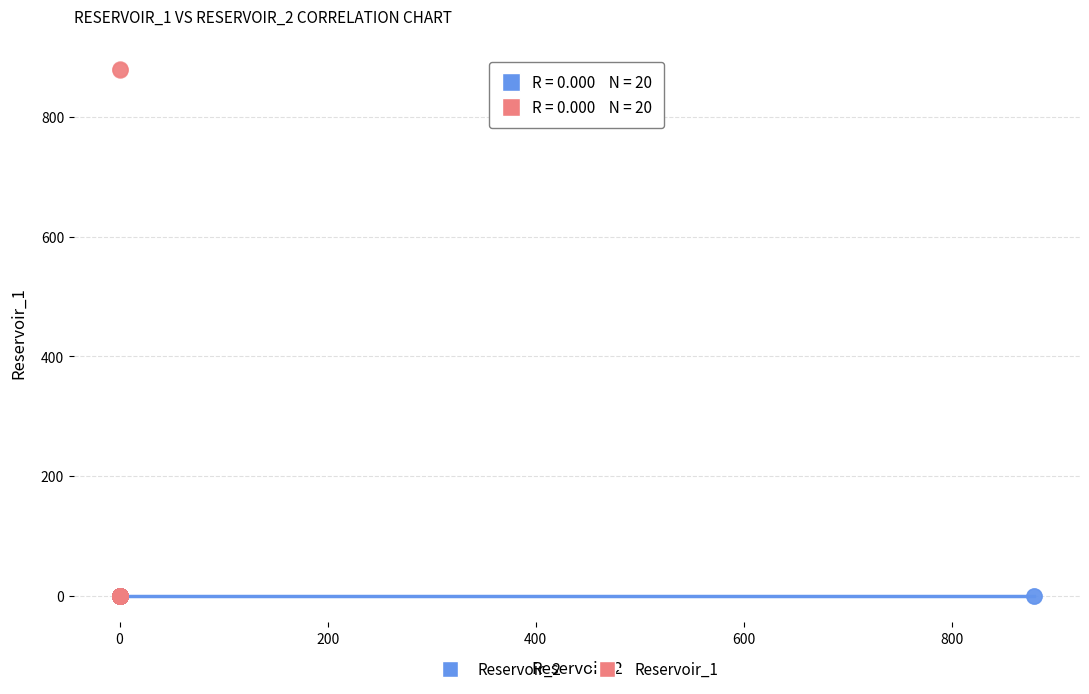

Which series reaches the maximum Y coordinate?

Reservoir_1